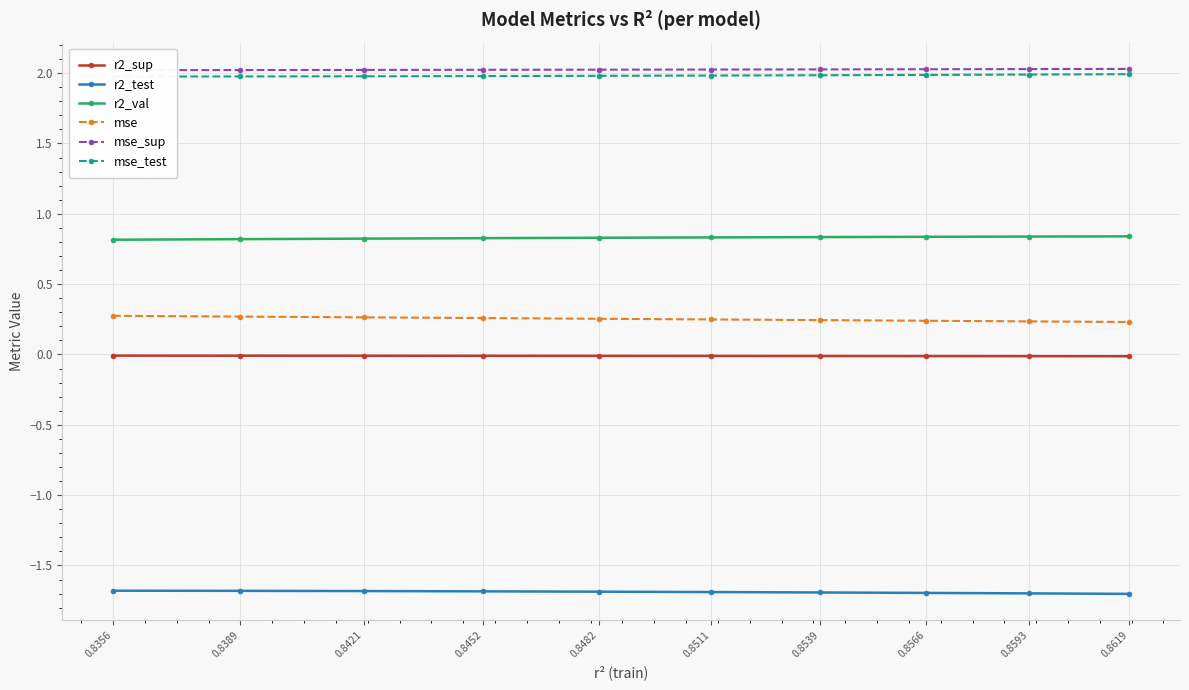

True or false: mse_sup has a value of 2.0 at 0.8566.

True